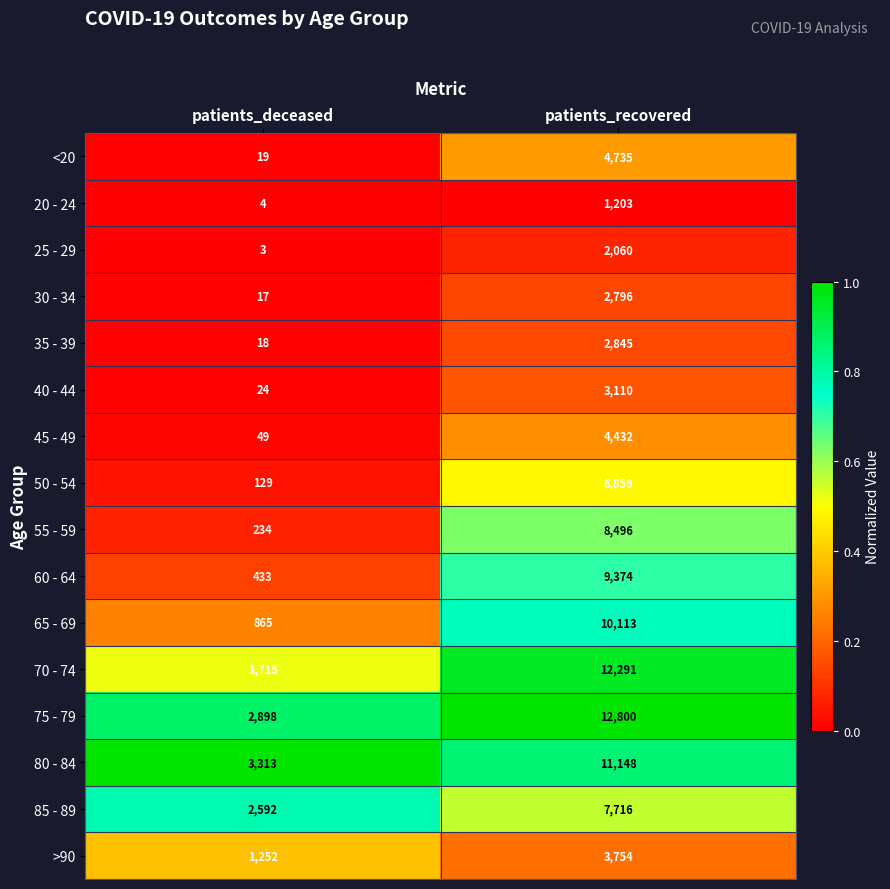

Which series has the largest range (max minus min)?

70 - 74